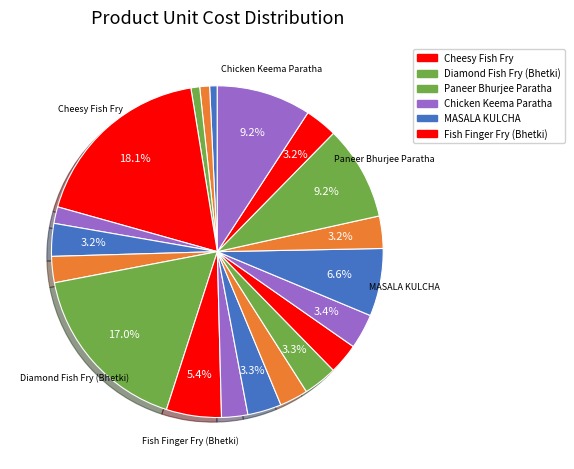

Count the number of slices in the pie.

20